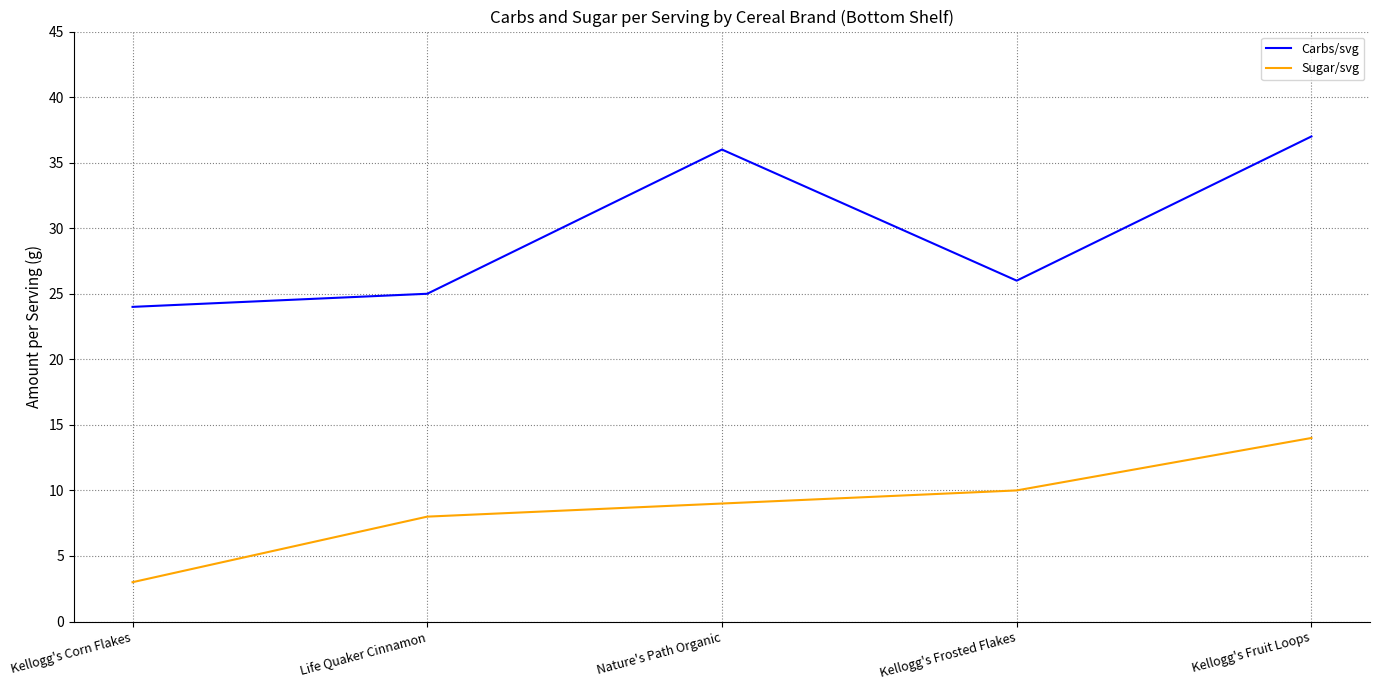

What position from the right is Nature's Path Organic?

3